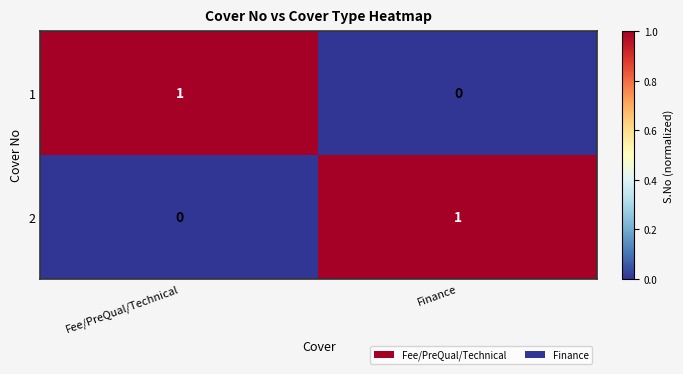

Which category has the highest value in the 2 series?

Finance